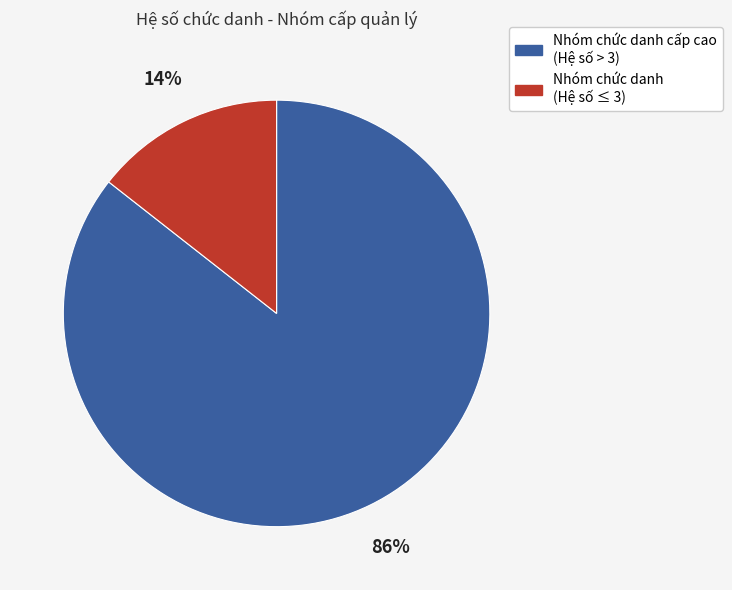

Is there any slice that represents more than half of the pie?

Yes